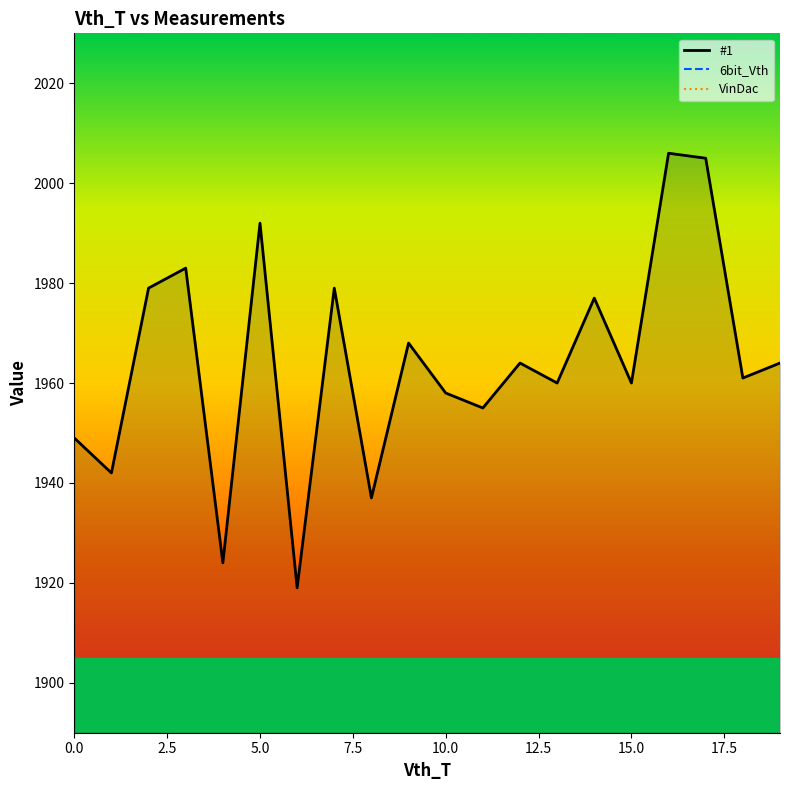

What is the total value across all series at 0?

1949